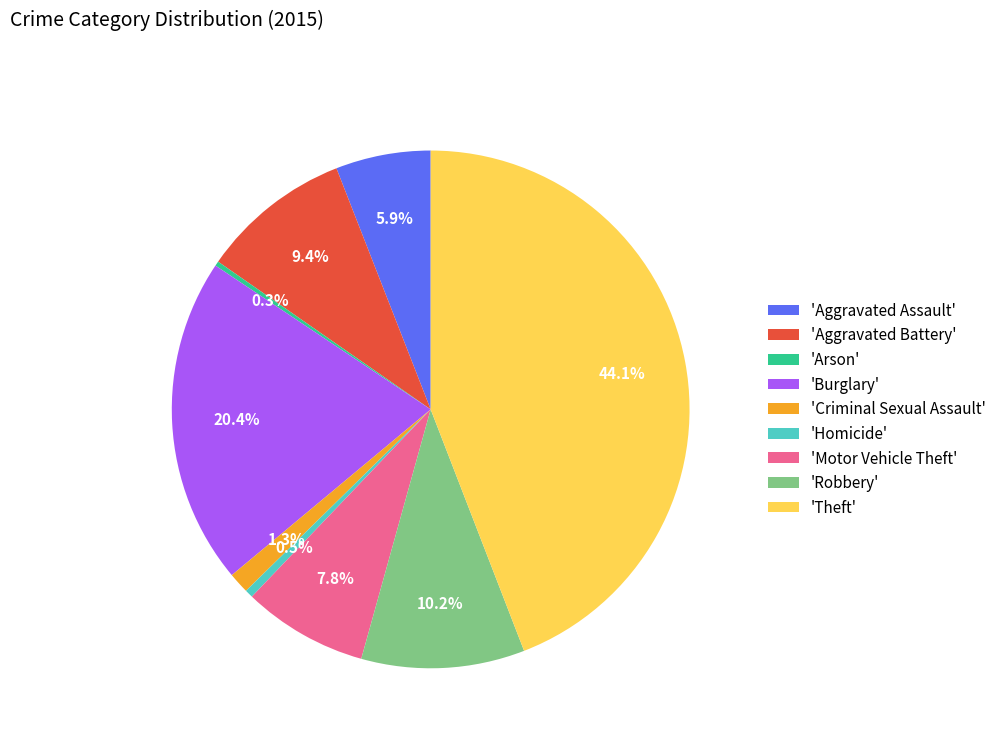

Which has a higher value, 'Criminal Sexual Assault' or 'Theft'?

'Theft'